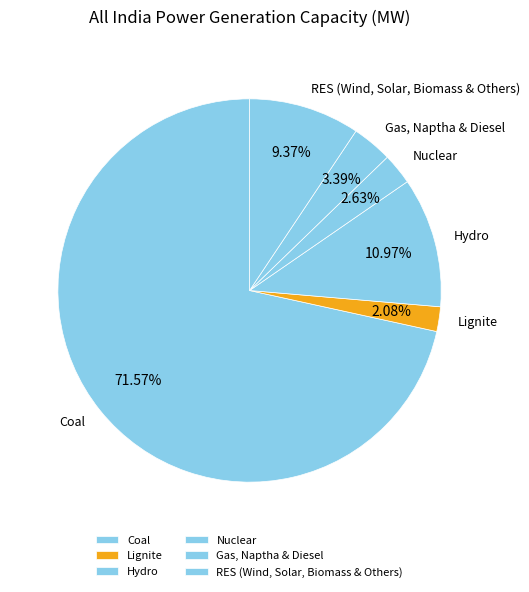

Is there a majority slice in this chart?

Yes